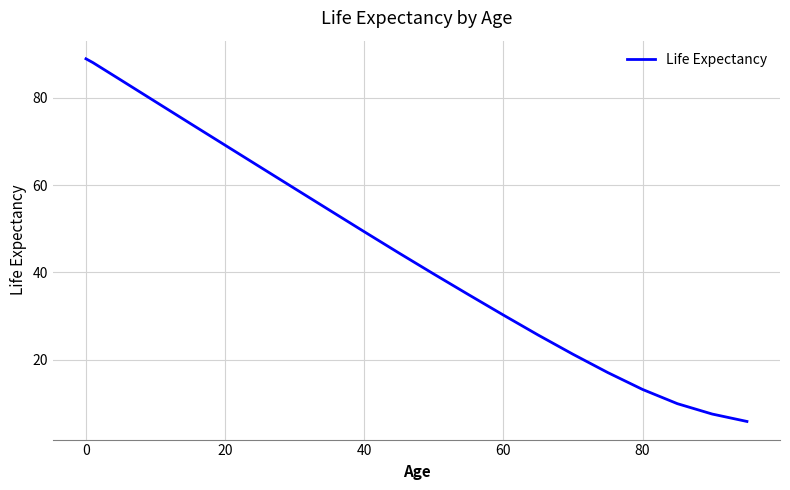

What is the difference between the maximum and minimum values?

82.9